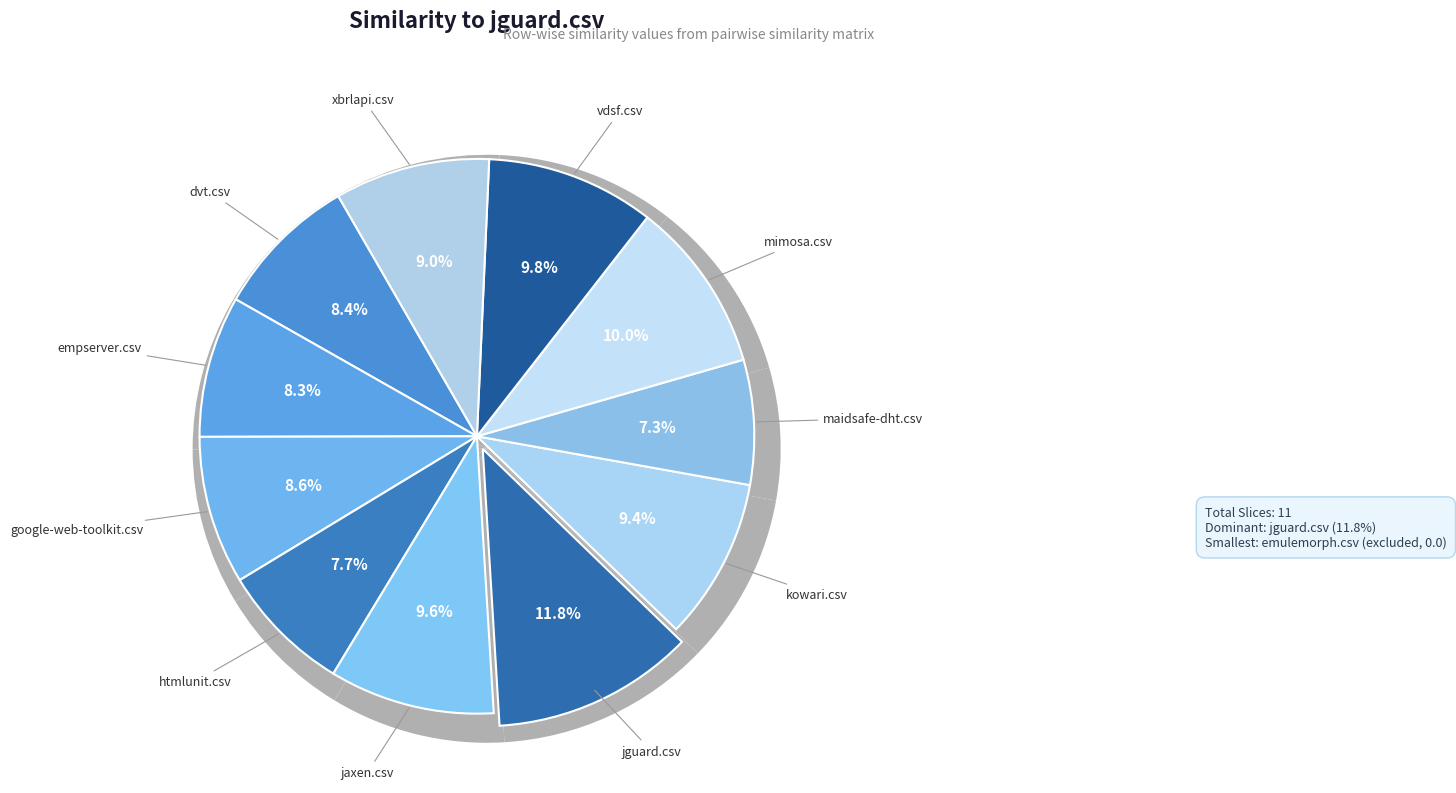

True or false: emulemorph.csv accounts for 10% of the total.

False